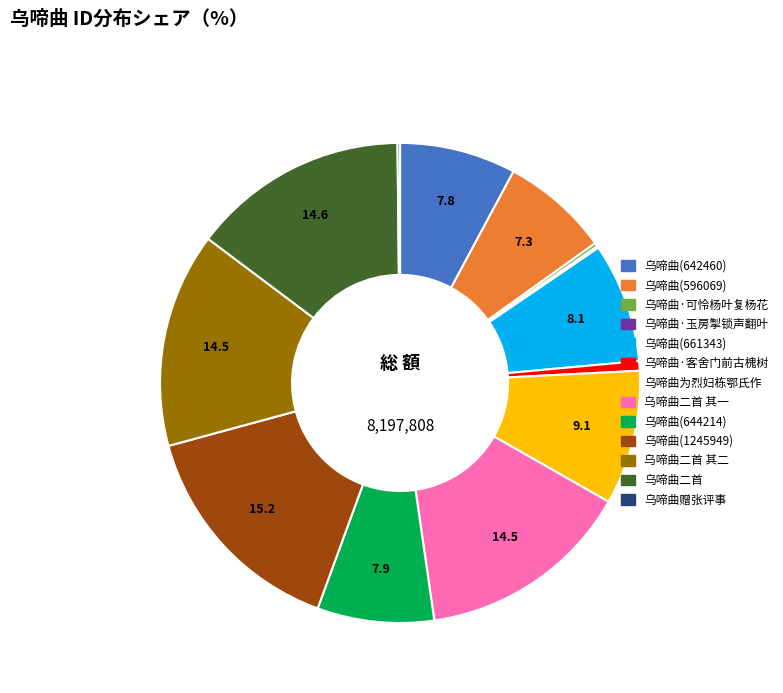

What is the ratio of the value at 乌啼曲(1245949) to the value at 乌啼曲(596069)?

2.1